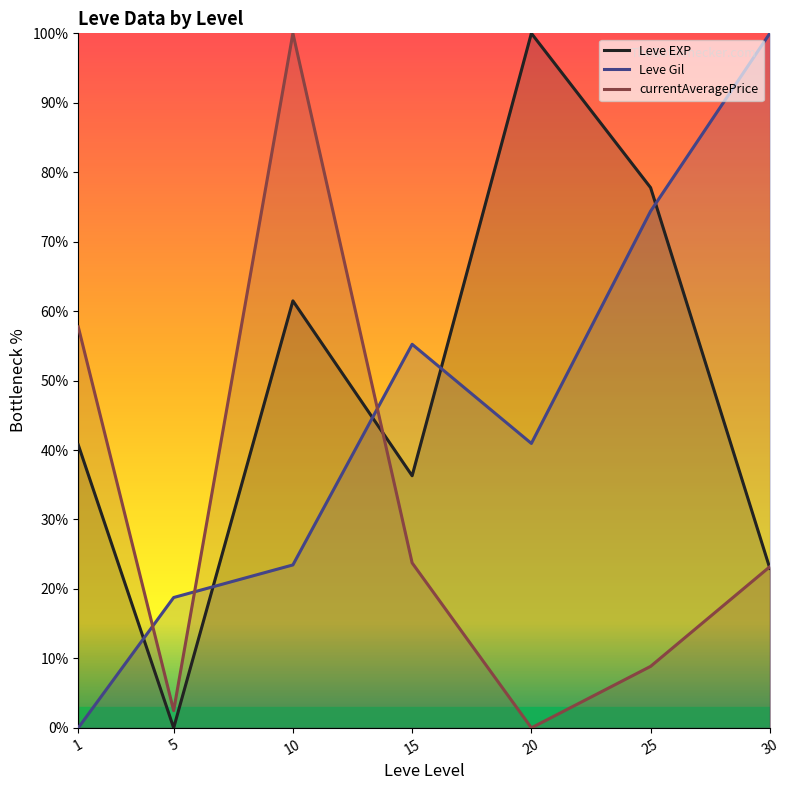

At which label does Leve EXP reach its minimum?

5